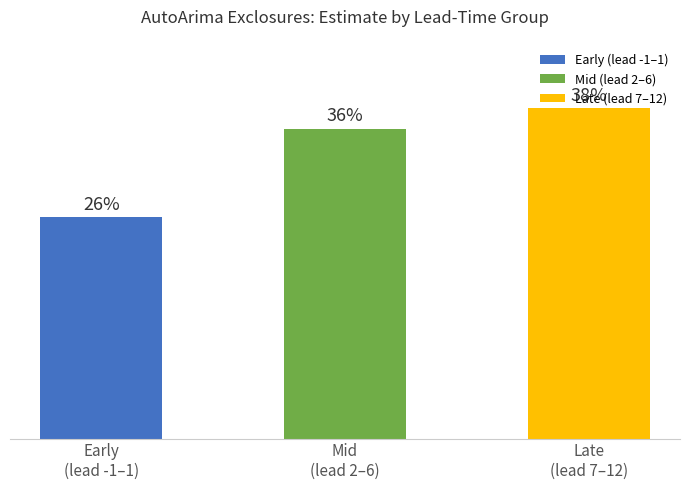

Are the bars horizontal?

No